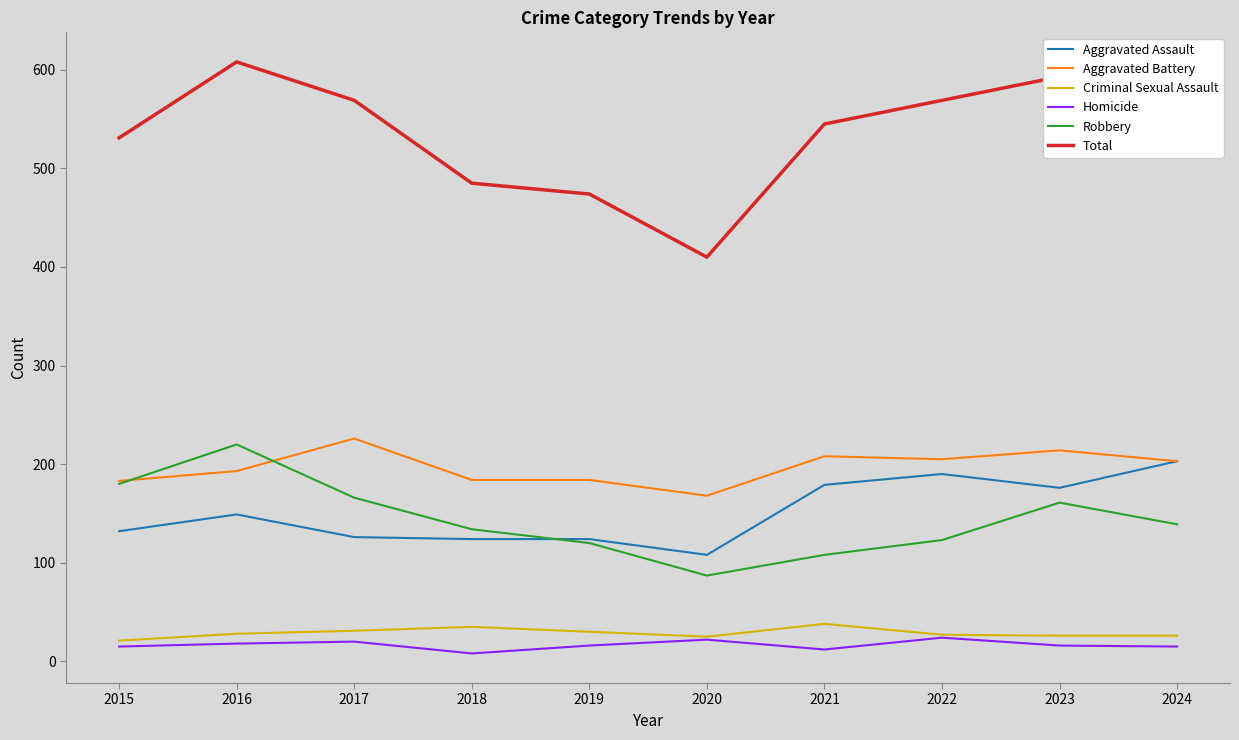

True or false: Total has more than 2 interior local peaks.

False